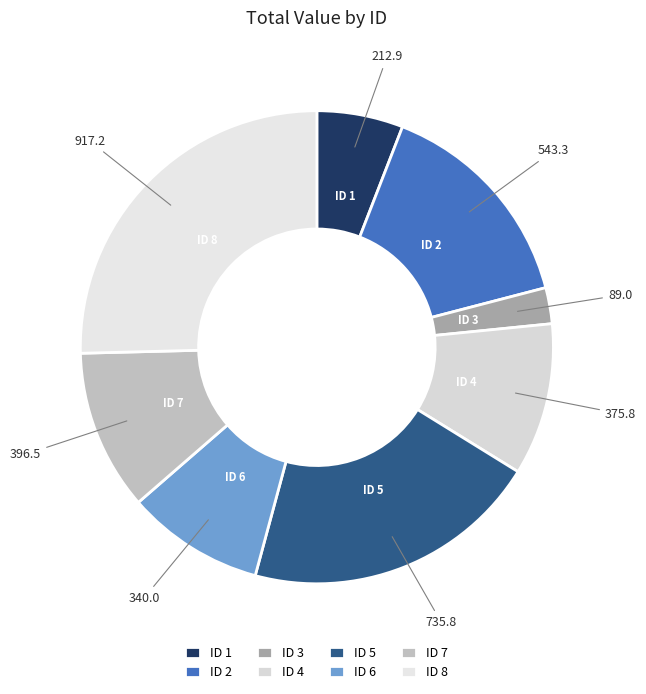

Is the sum of ID 5 and ID 6 greater than half?

No